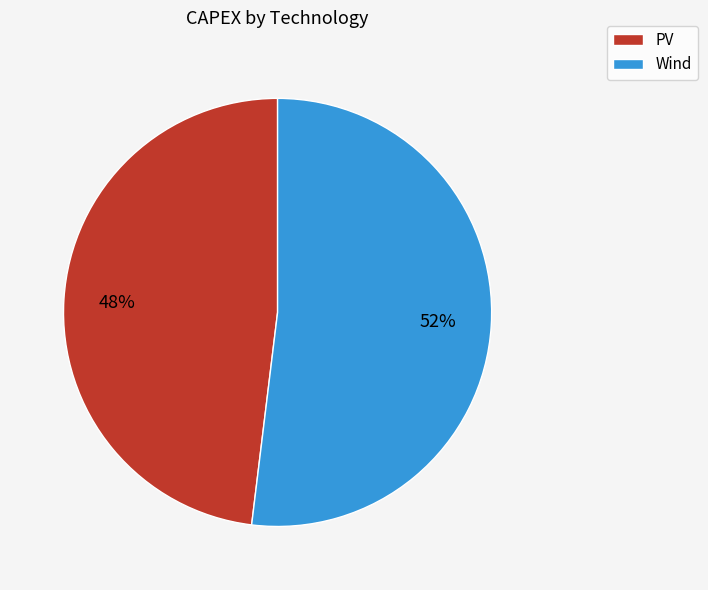

Rank the categories by value from lowest to highest.

PV, Wind